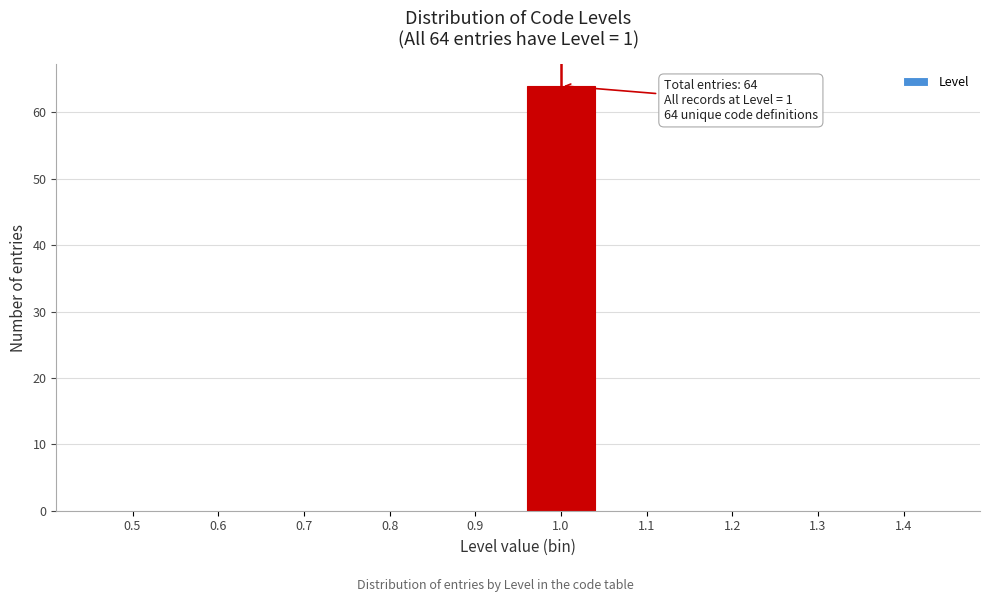

Reading left to right, transcribe all the data shown in this chart.

0.5=0	0.6=0	0.7=0	0.8=0	0.9=0	1.0=64	1.1=0	1.2=0	1.3=0	1.4=0